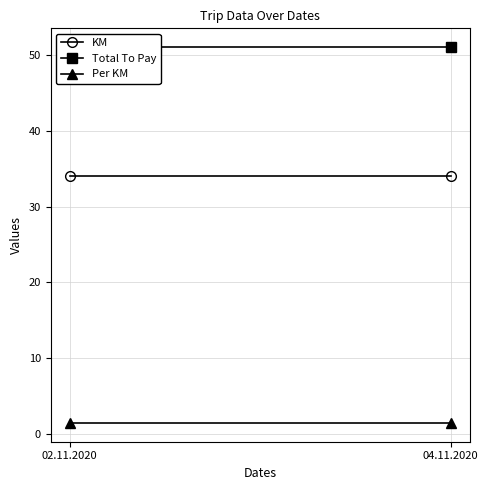

List the labels in order of Total To Pay value, largest first.

02.11.2020, 04.11.2020